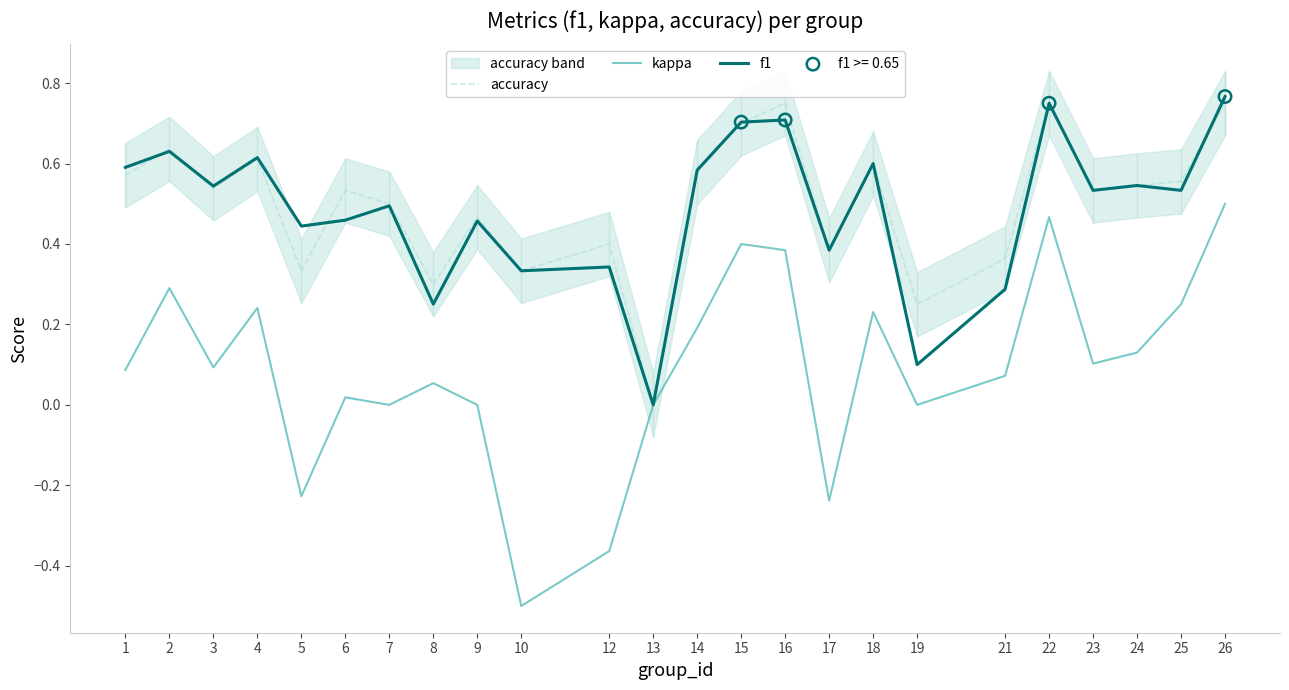

Which series has the largest Y range (max minus min)?

kappa